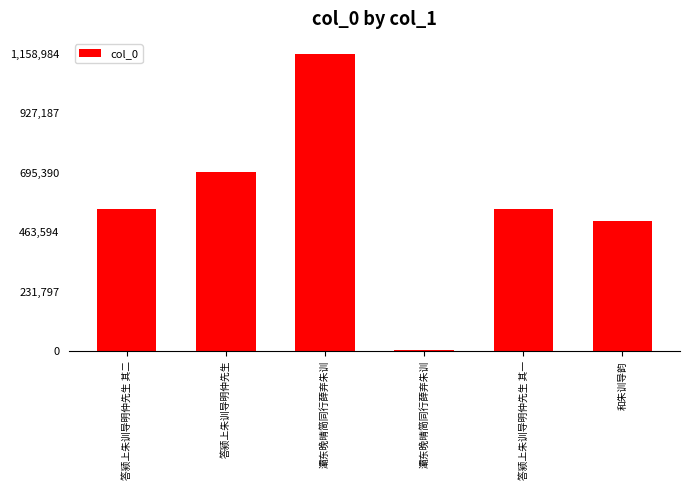

What is the average value?

578532